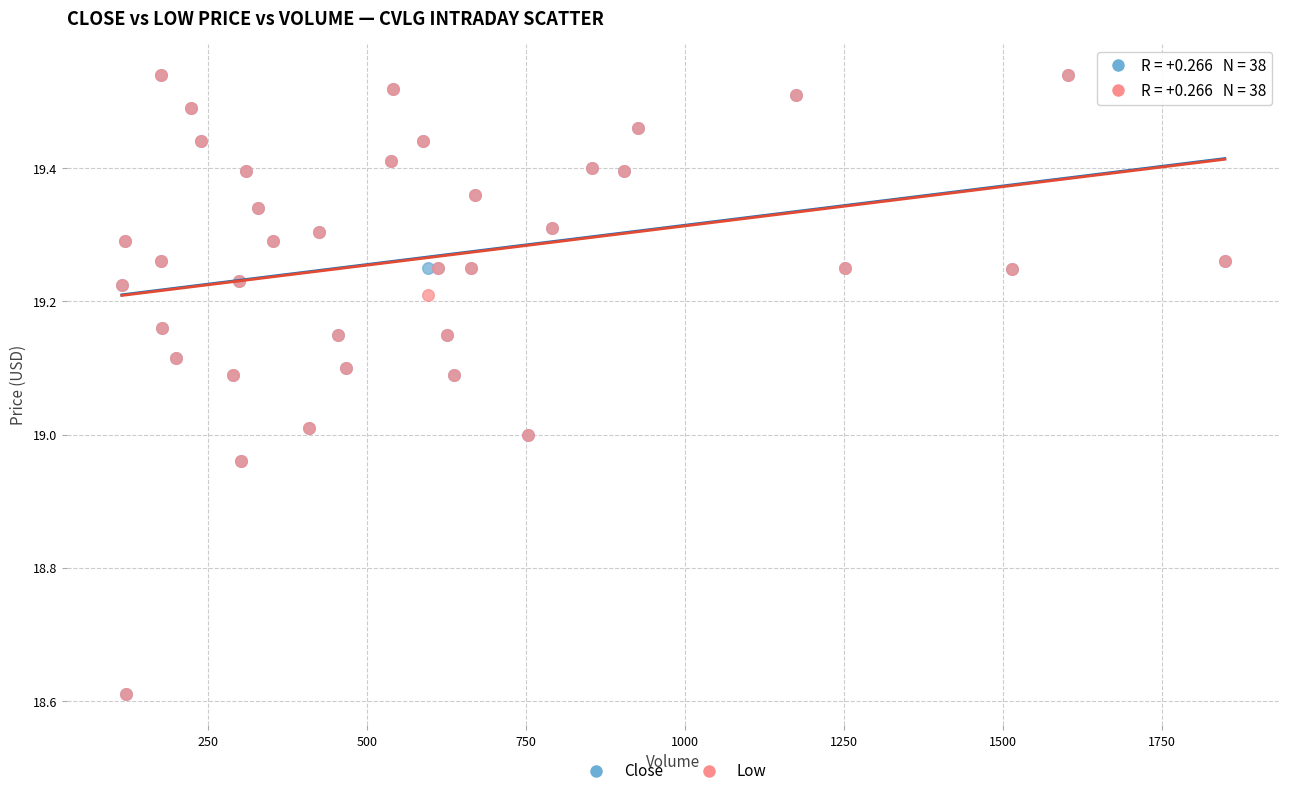

What are all the series names shown in the legend?

Close, Low